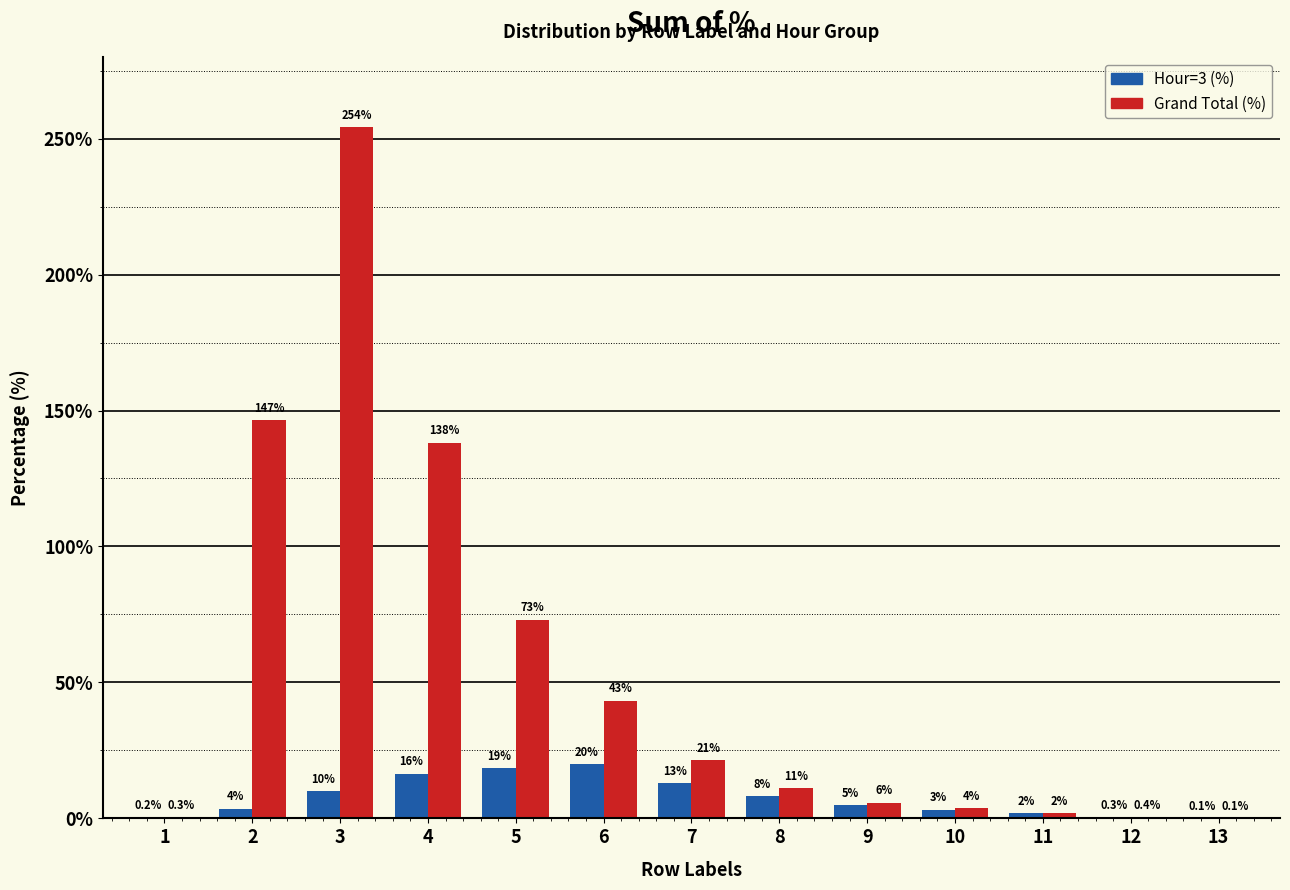

Are the bars grouped side by side (vs. stacked)?

Yes